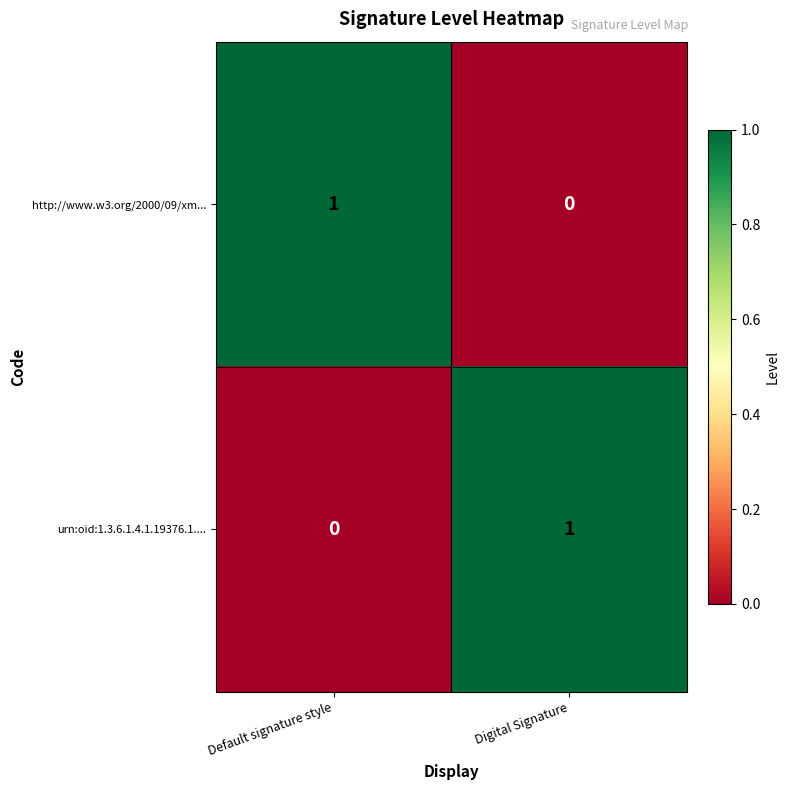

How many series are shown in this chart?

2